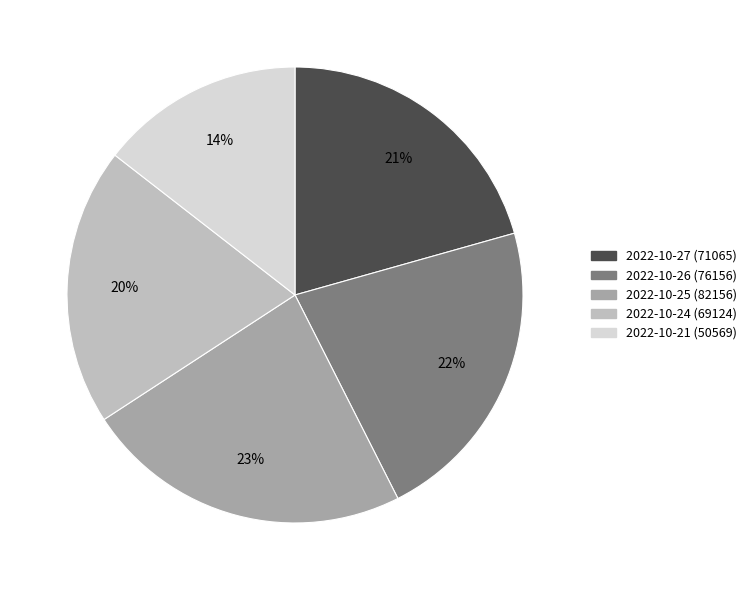

Is 2022-10-24 (69124) the majority of the pie?

No